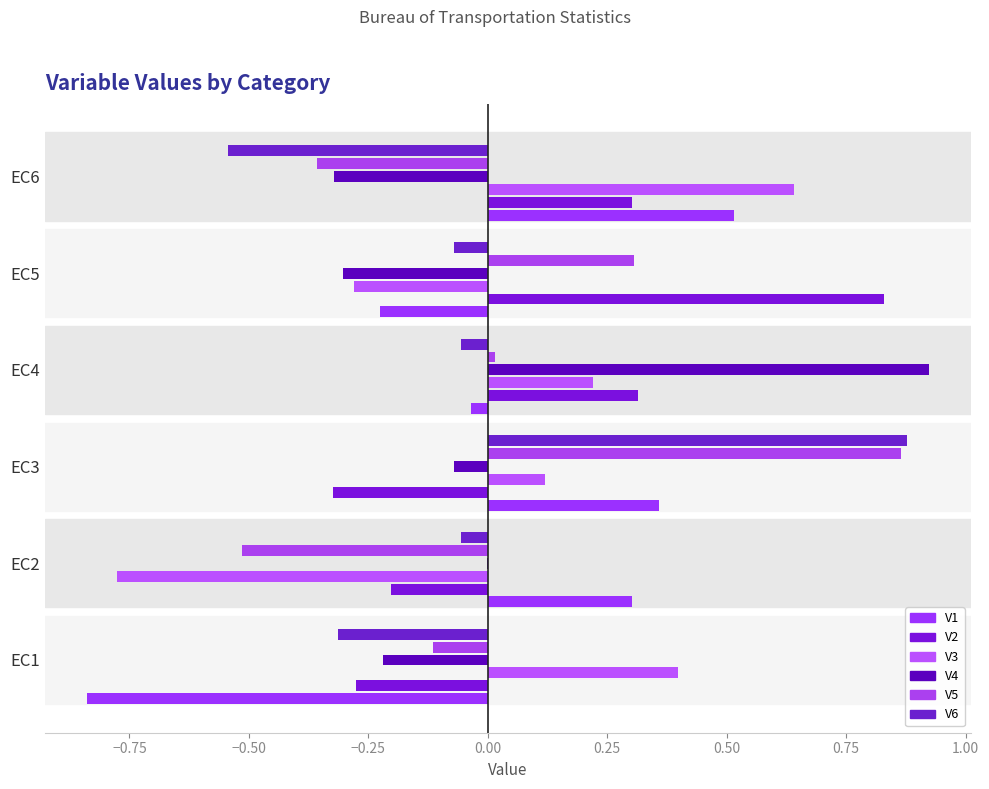

What is the difference between the highest and lowest values at EC5?

1.1